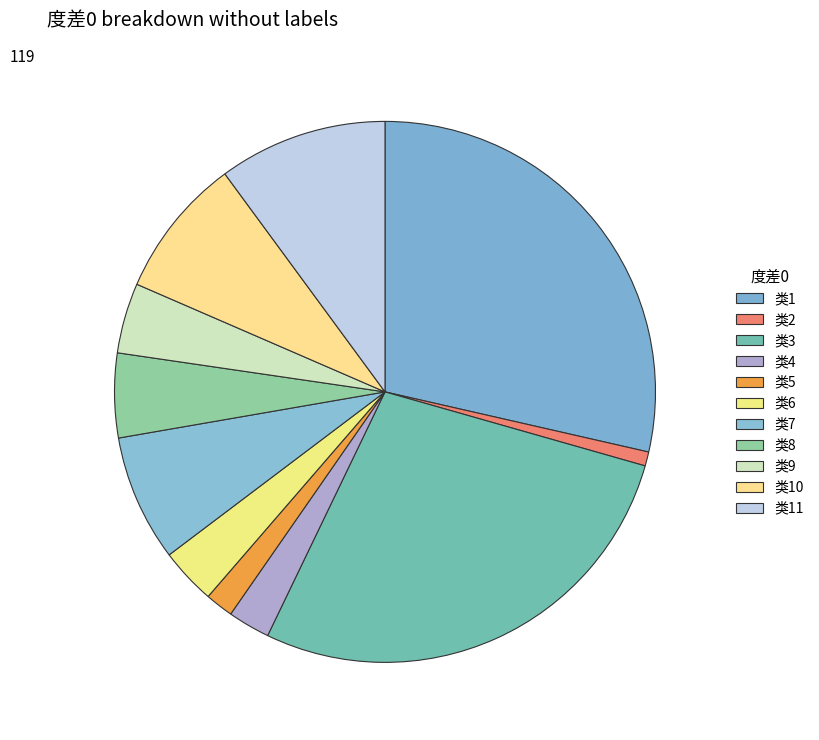

Count the number of slices in the pie.

11